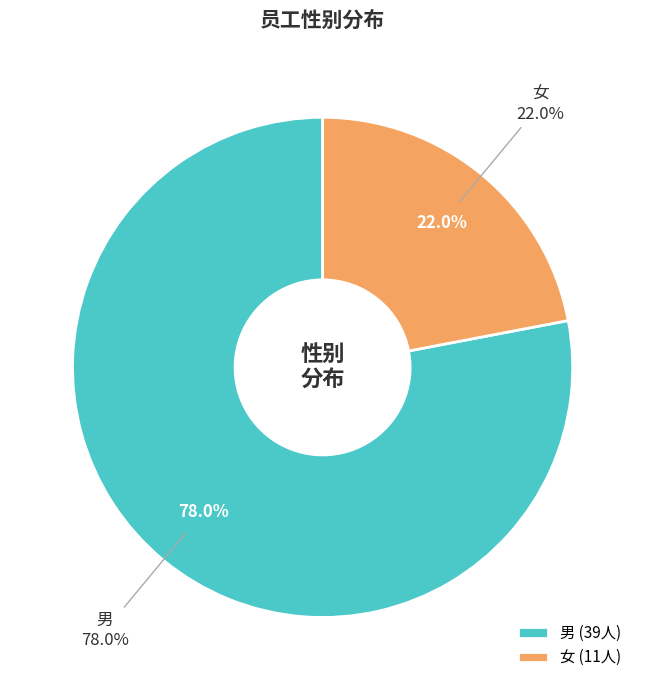

Rank the categories by value from highest to lowest.

男, 女